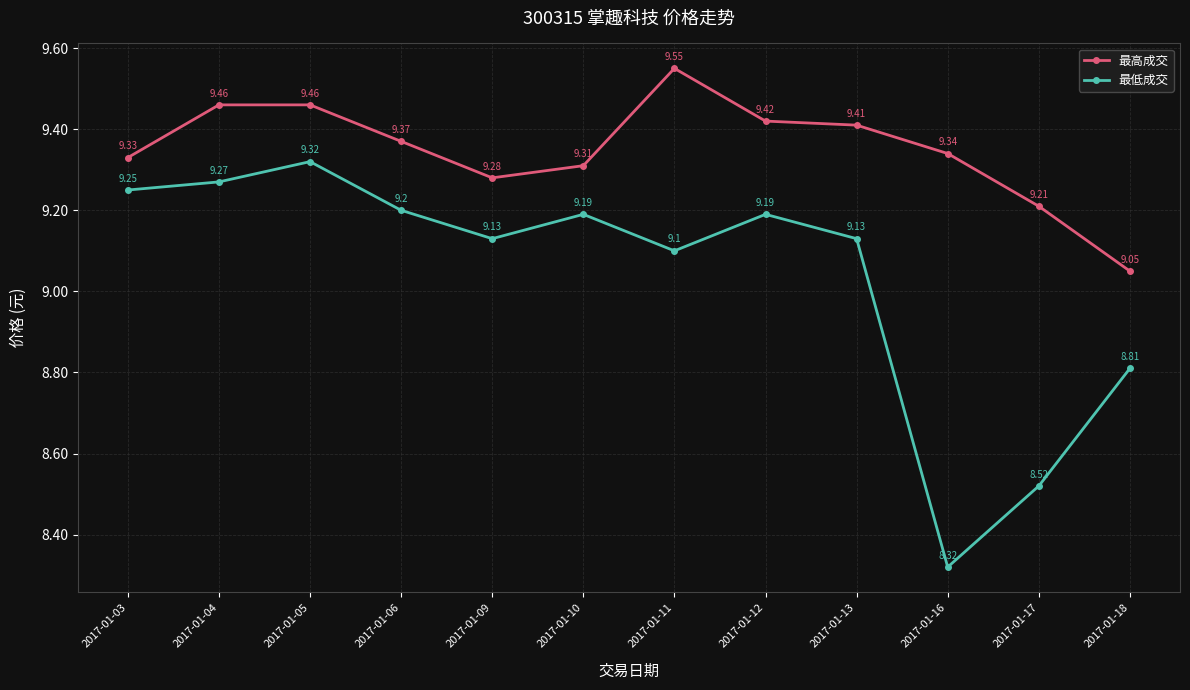

At which category is the sum across all series the highest?

2017-01-05